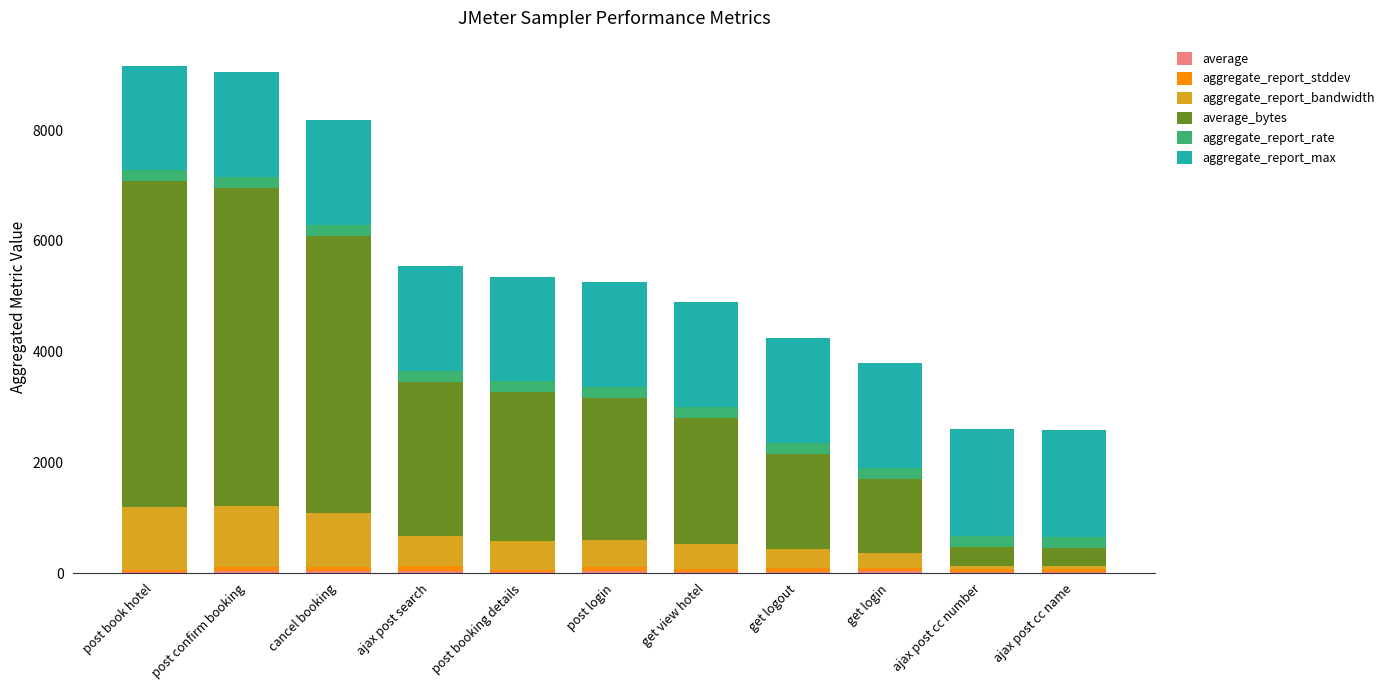

Are the bars grouped side by side (vs. stacked)?

No